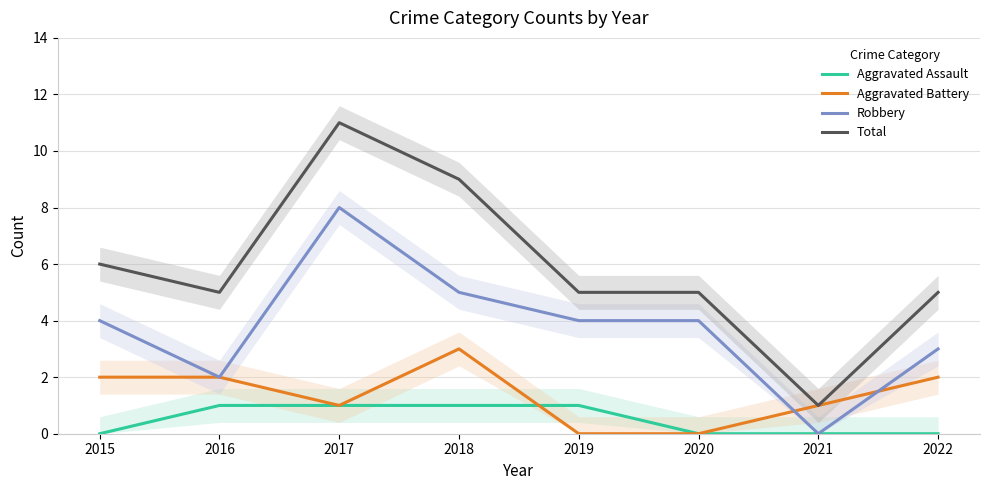

True or false: Total and Robbery intersect in this chart.

False